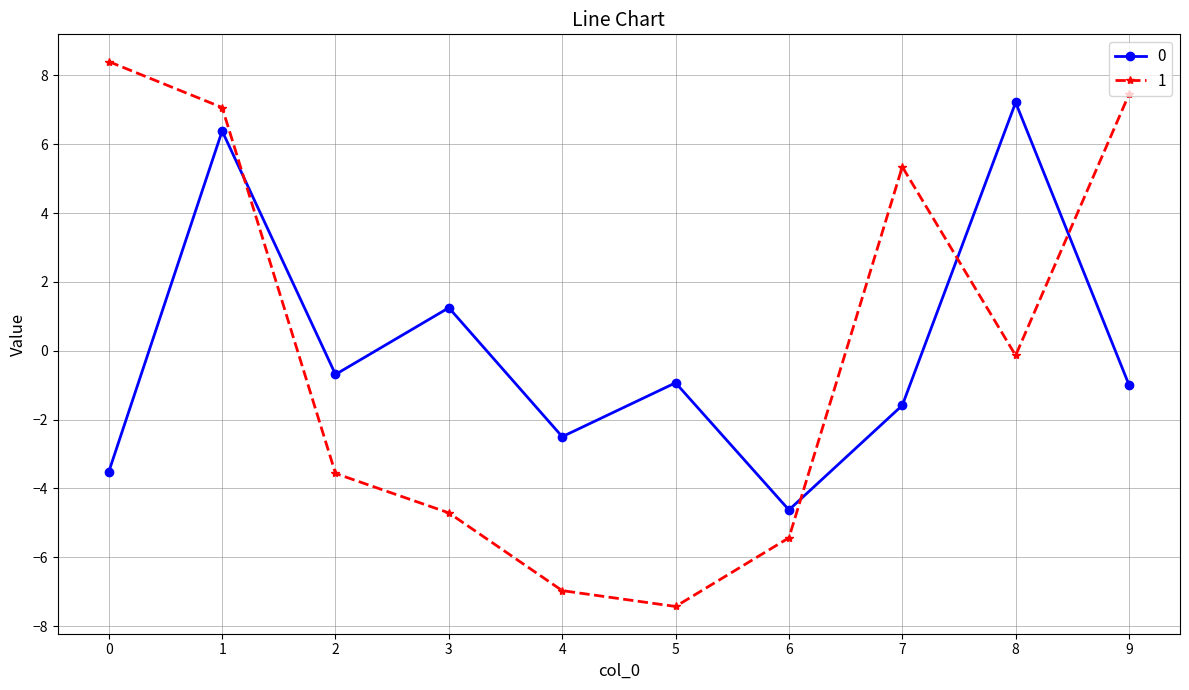

True or false: 0 has a value of 2.2 at 1.

False